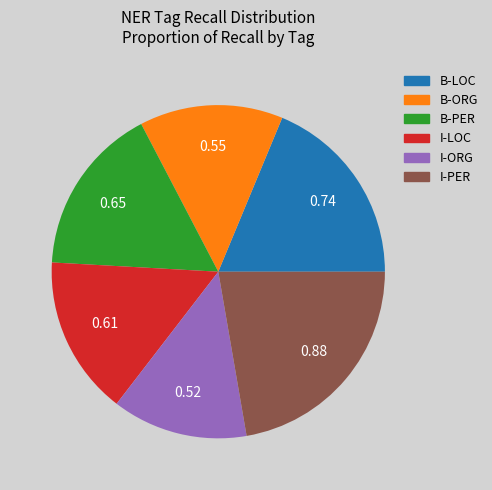

How many segments does this pie chart have?

6